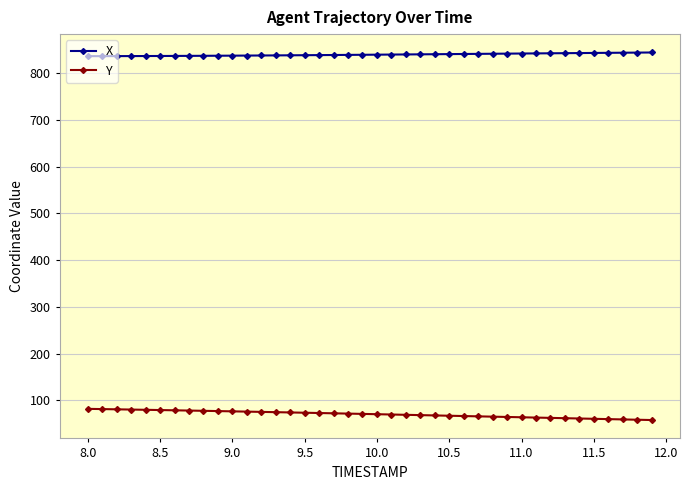

How many lines are shown in the chart?

2